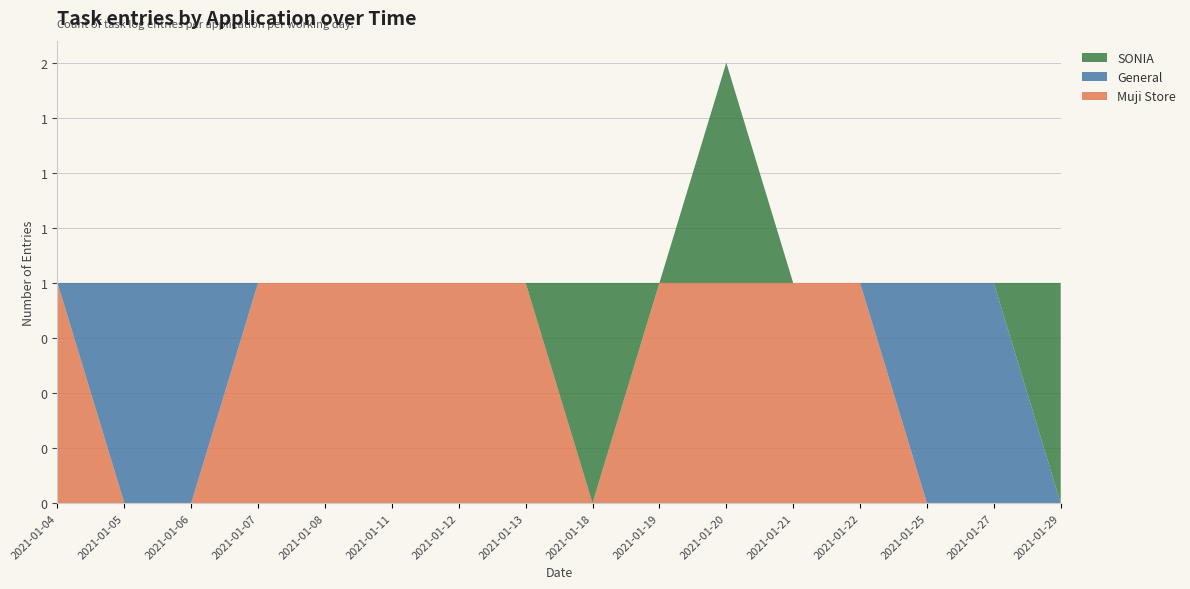

Reading left to right, what are all the values shown in this chart?

Muji Store: 1	0	0	1	1	1	1	1	0	1	1	1	1	0	0	0
General: 0	1	1	0	0	0	0	0	0	0	0	0	0	1	1	0
SONIA: 0	0	0	0	0	0	0	0	1	0	1	0	0	0	0	1